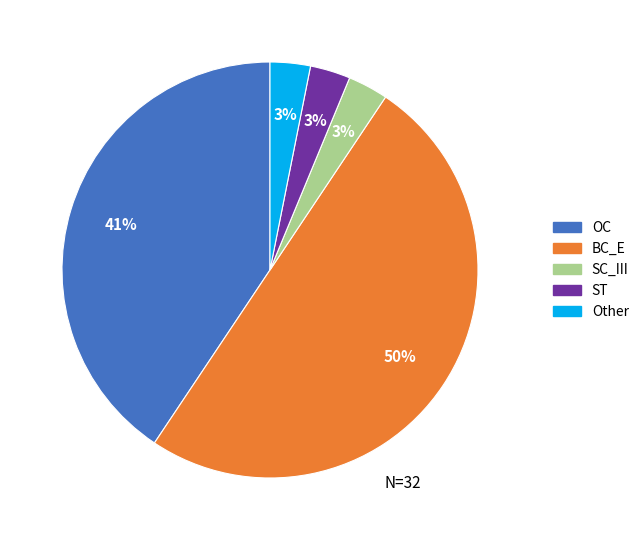

Which has a higher value, OC or SC_III?

OC